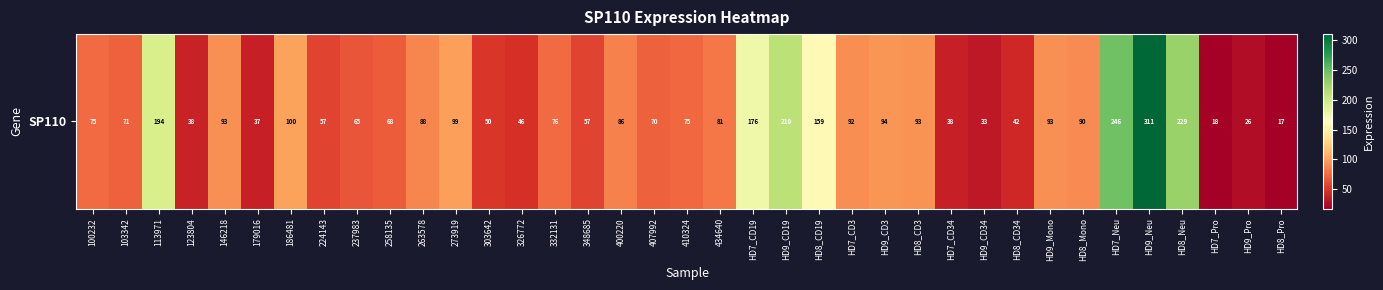

Which label corresponds to the largest value in the chart?

HD9_Neu